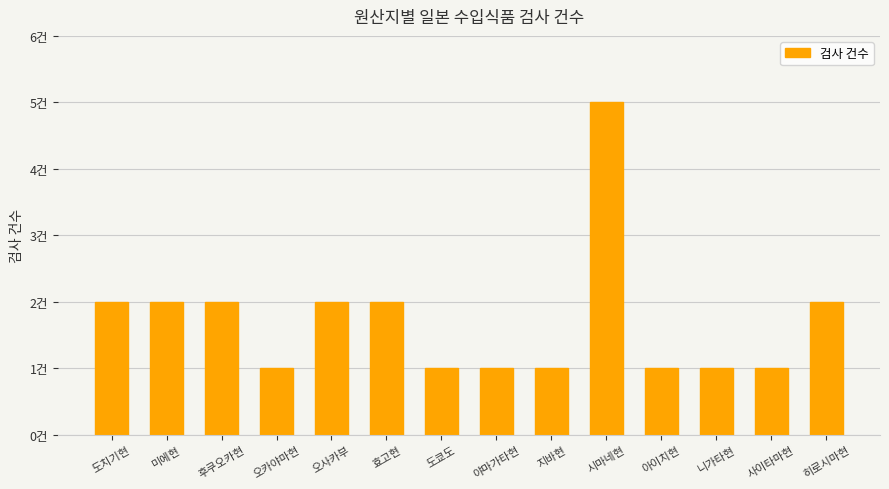

Which has a higher value, 야마가타현 or 도치기현?

도치기현